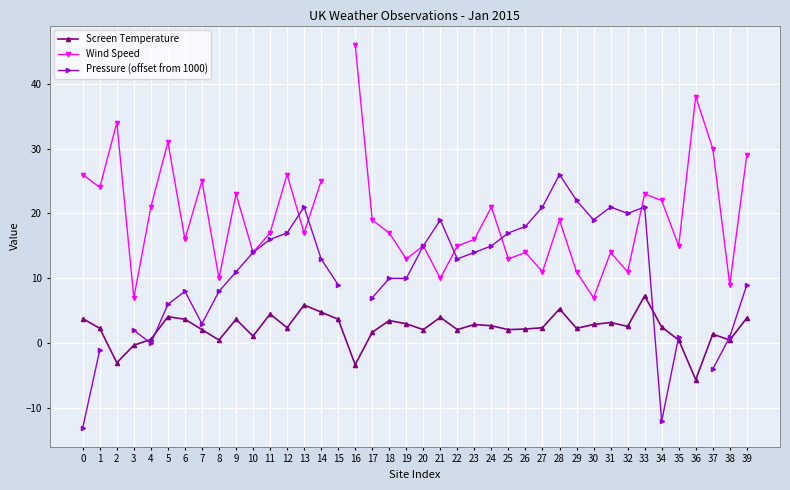

Between 18 and 21, which is larger?

21